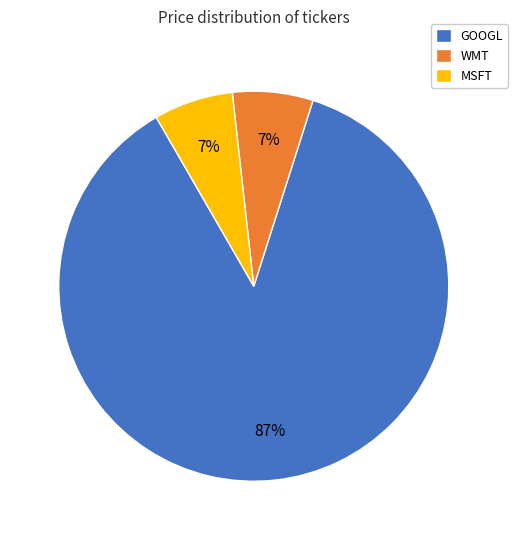

The MSFT slice represents 1% of the pie. True or false?

False